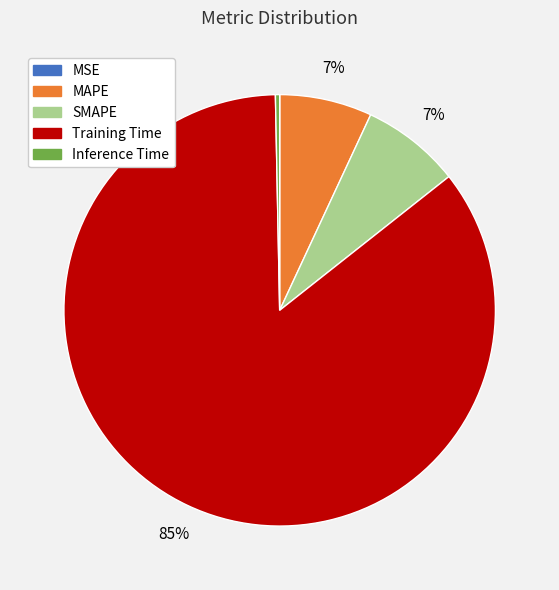

Do Training Time and SMAPE together represent more than half of the pie?

Yes